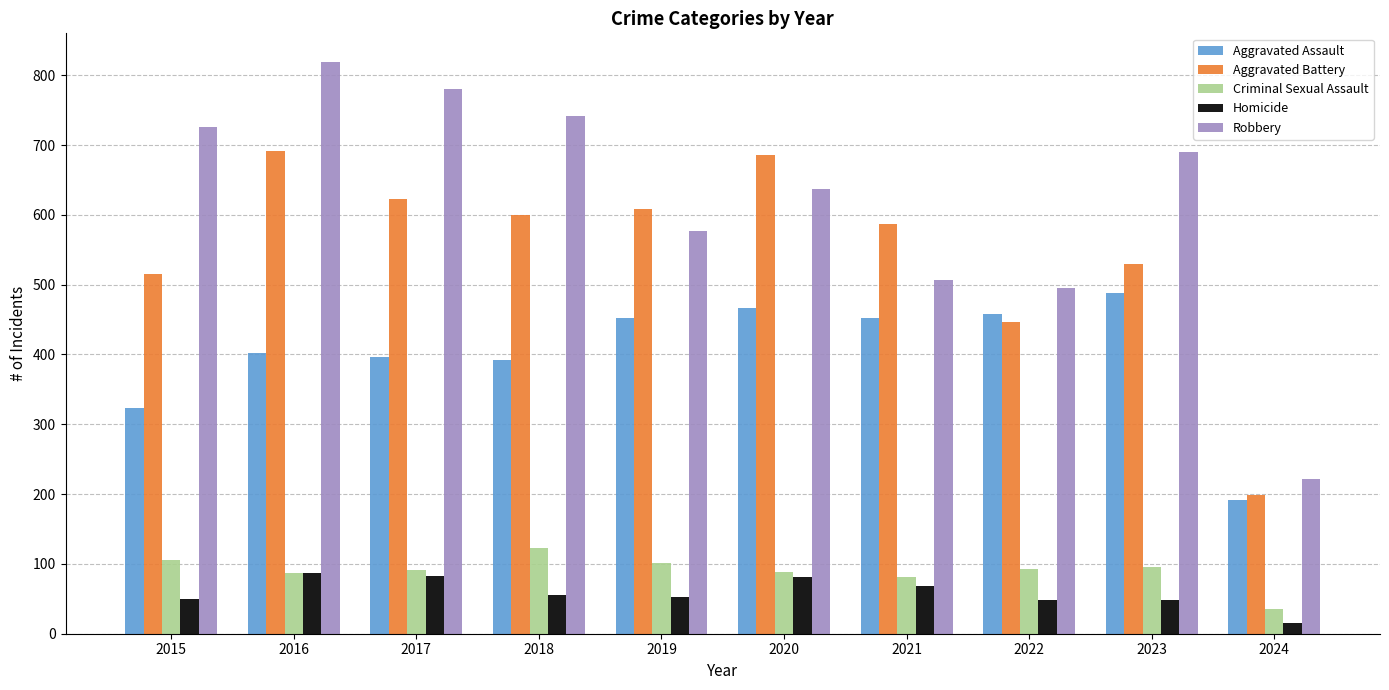

How many distinct data groups are displayed?

5